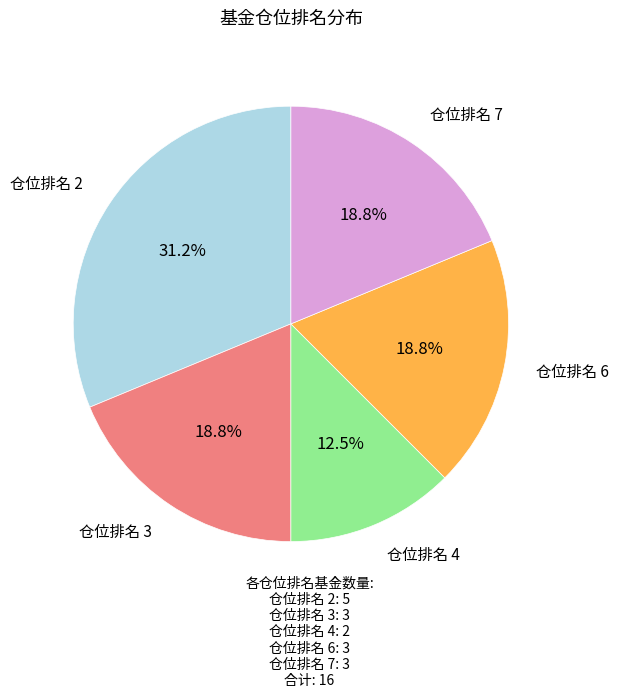

Does any single category account for the majority?

No